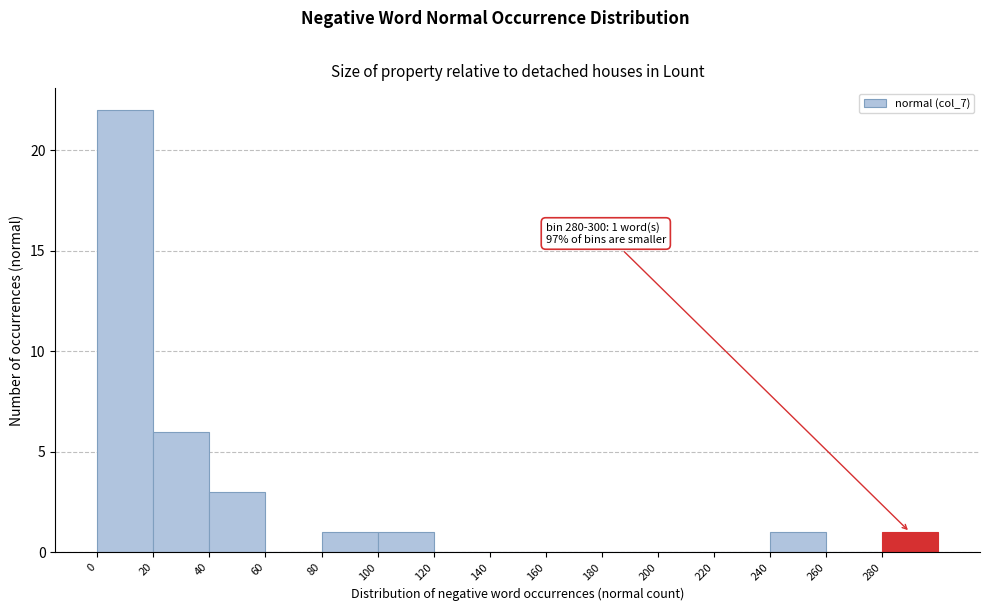

Over which range of the x-axis is the bar tallest?

0 to 20